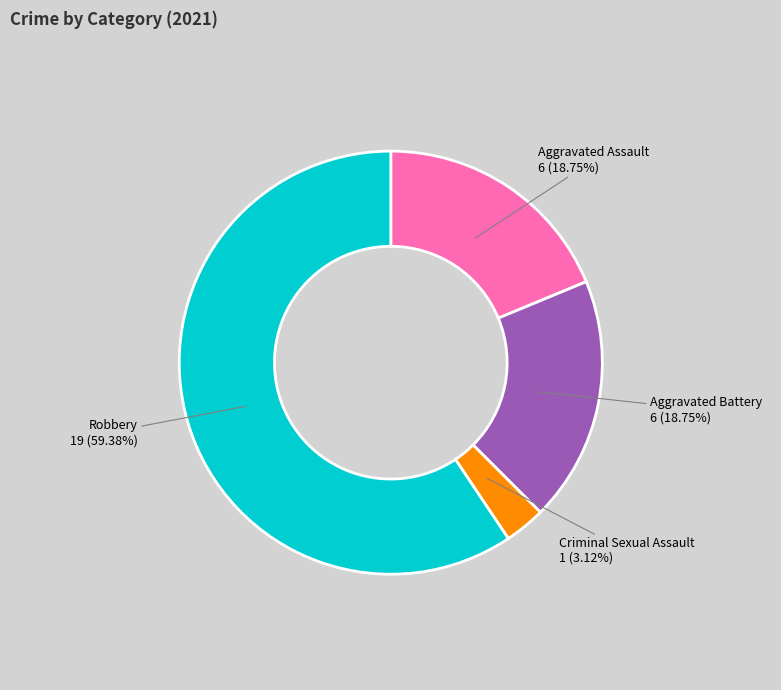

What is the ratio of the value at Robbery to the value at Aggravated Battery?

3.2